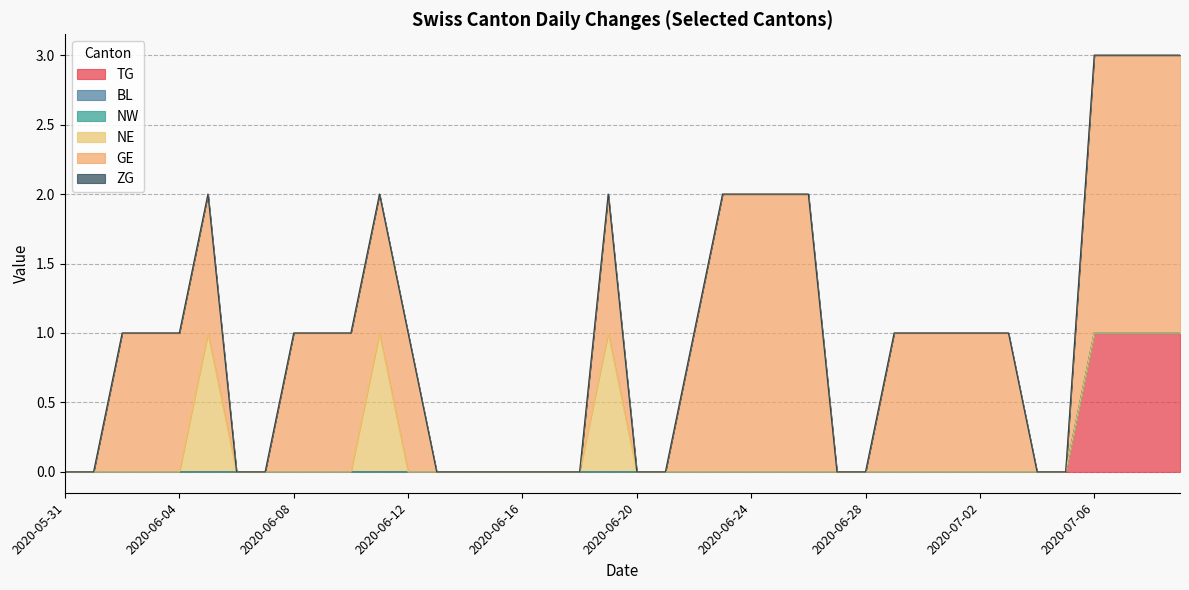

True or false: TG has more than 0 points higher than both neighbors.

False